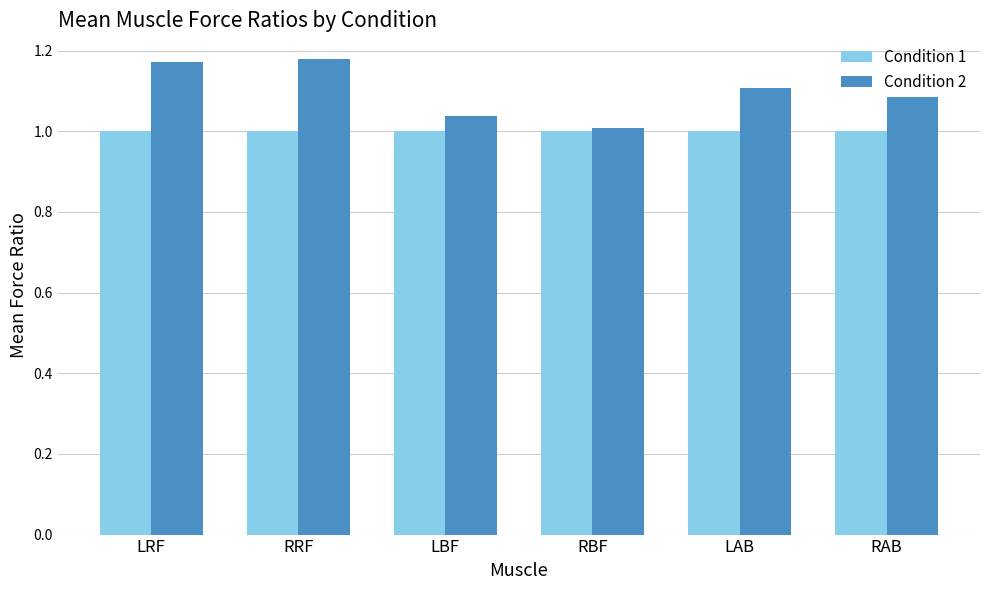

Which category has the lowest value in the Condition 2 series?

RBF